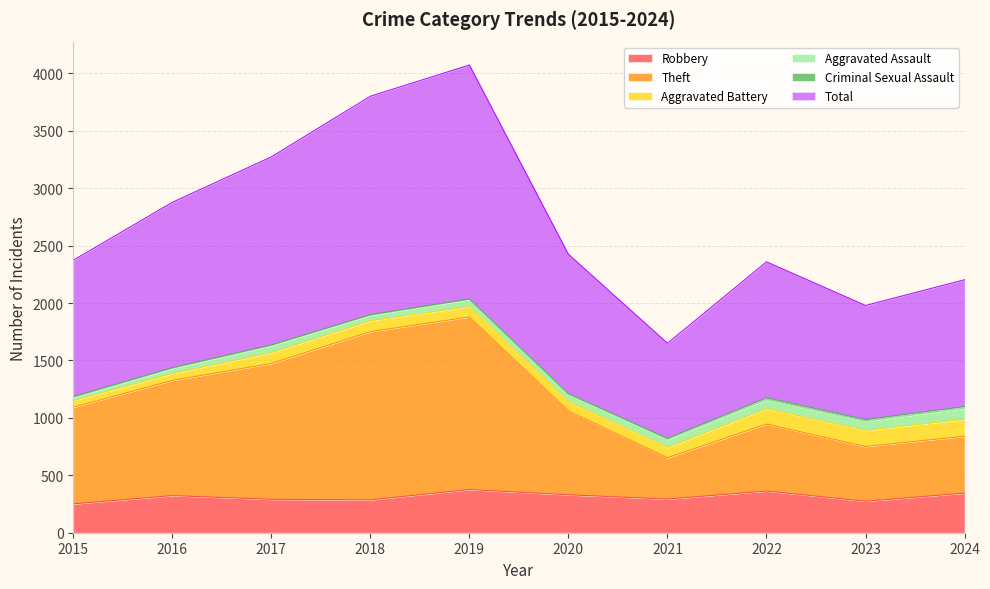

True or false: Total and Robbery intersect in this chart.

False